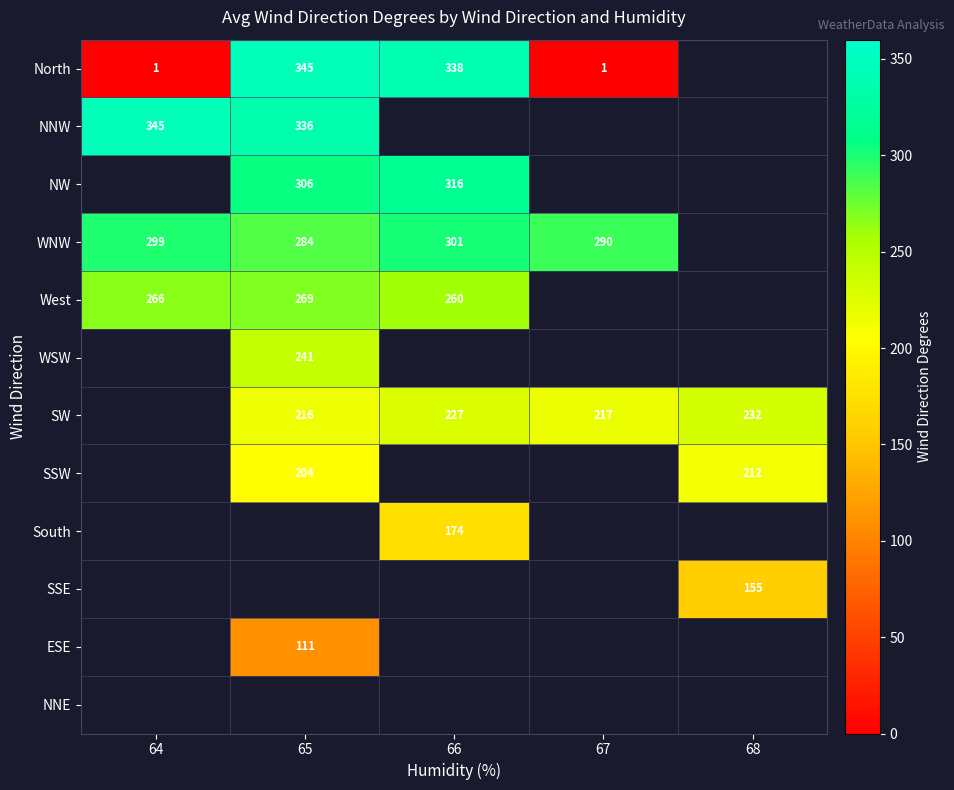

Count the number of data series in this chart.

12